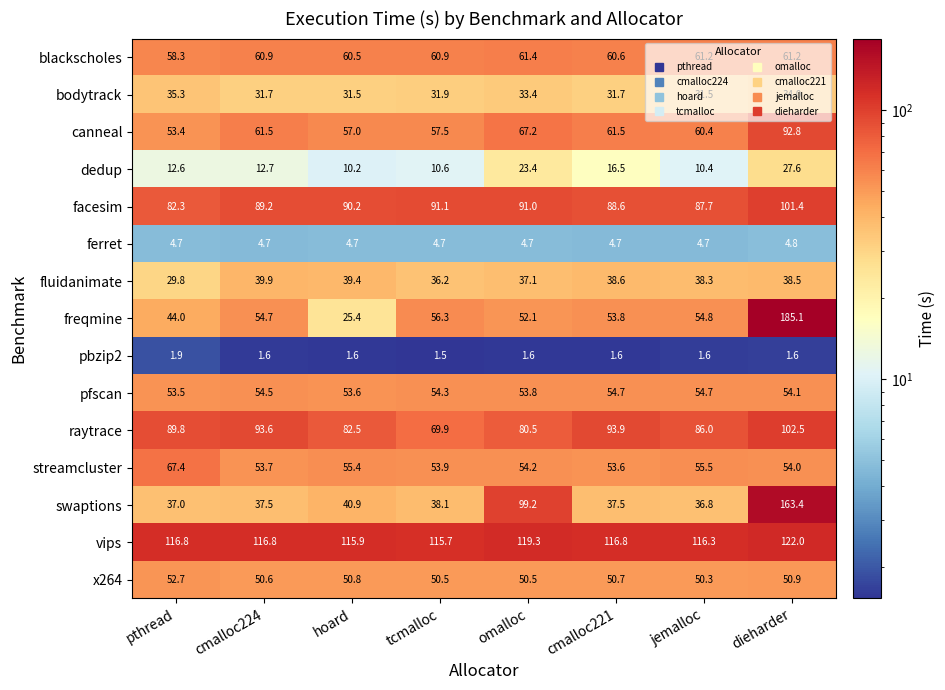

Is it true that facesim equals 82.3 at pthread?

True